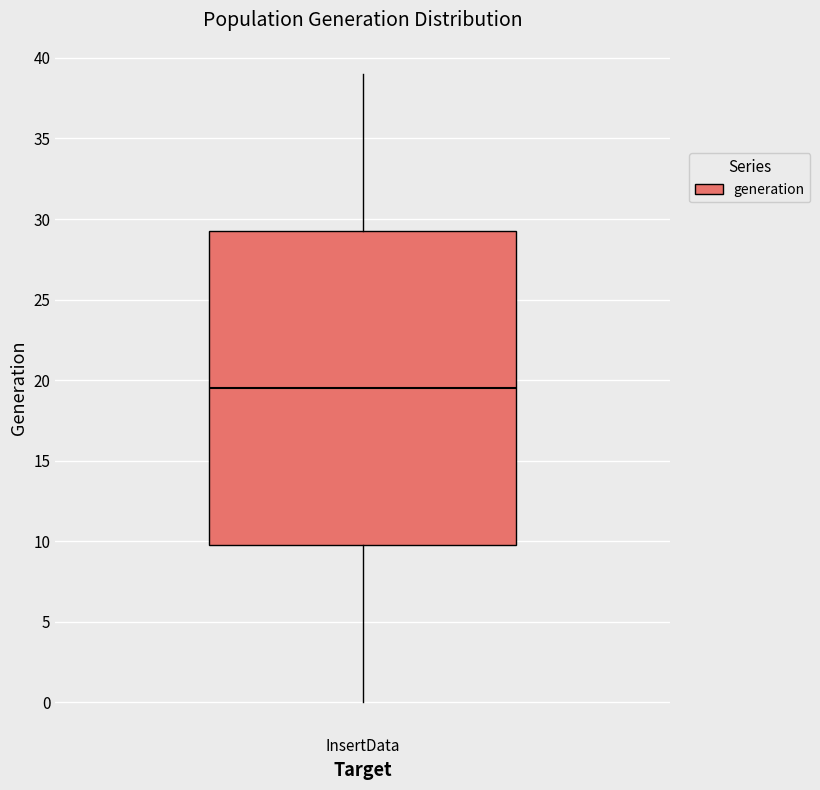

Read this box plot against the y-axis: the position of the median line, the range covered by the box, and the ends of both whiskers. The values are not printed on the chart, so give them approximately, as read against the axis.

median 19.5, box 10.0 to 29.5, whiskers 0.0 to 39.0